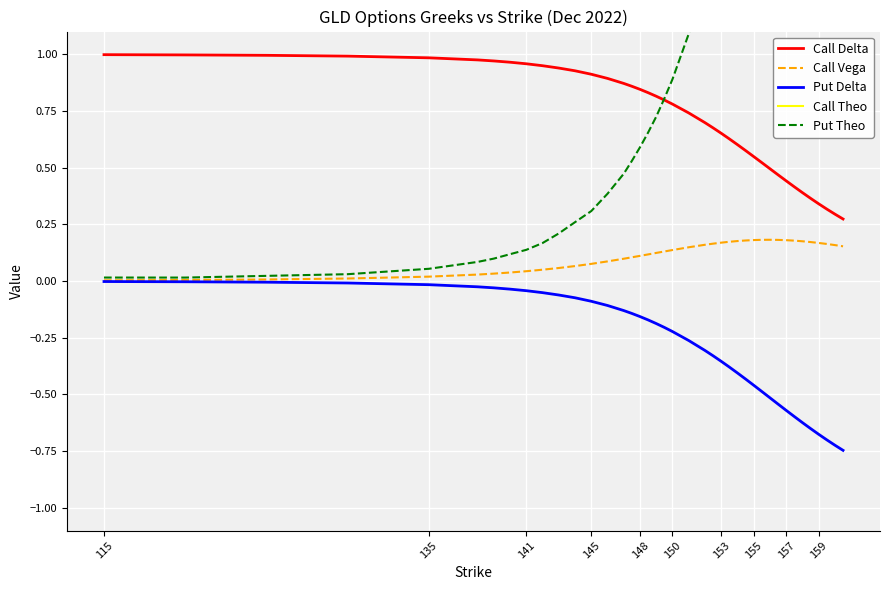

Rank the series by their maximum value, from highest to lowest.

Call Theo, Put Theo, Call Delta, Call Vega, Put Delta